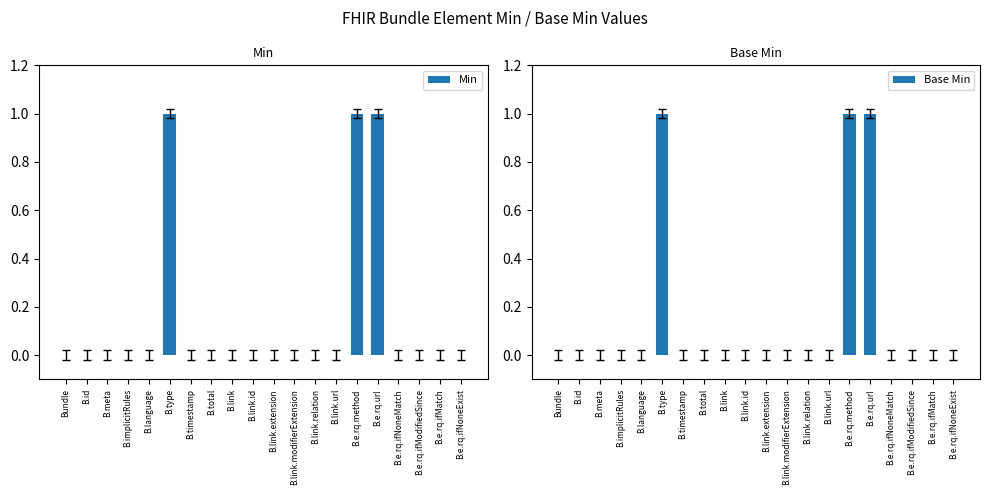

What position from the left is B.e.rq.ifMatch?

19